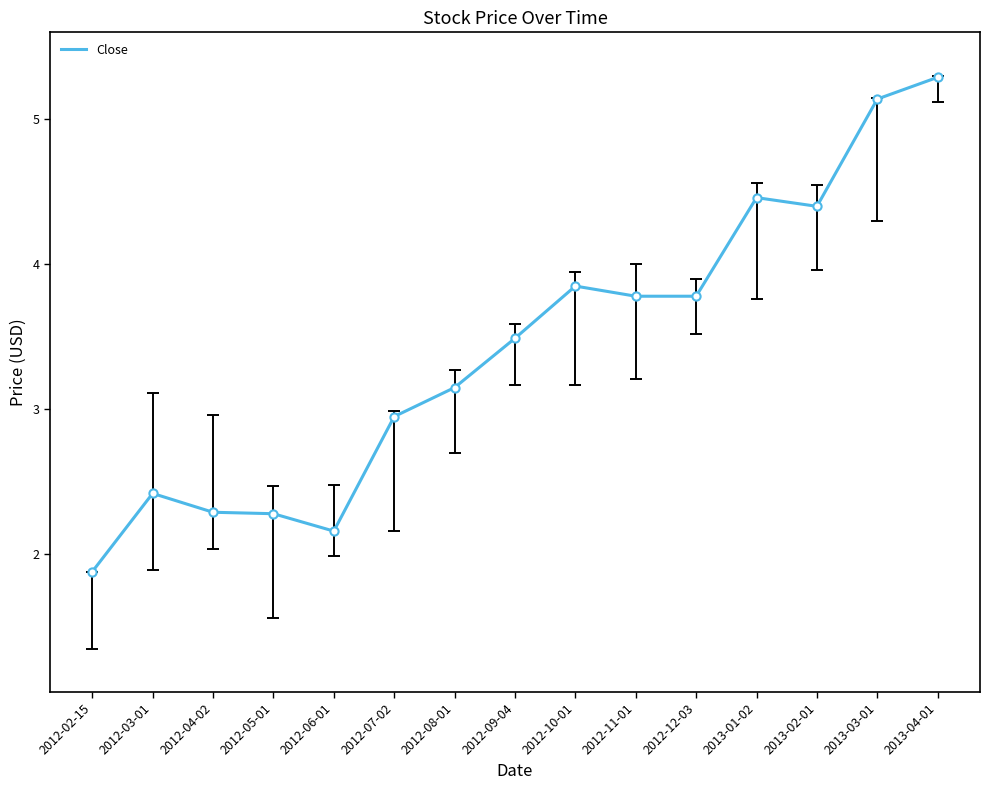

Between 2012-10-01 and 2012-02-15, which is larger?

2012-10-01